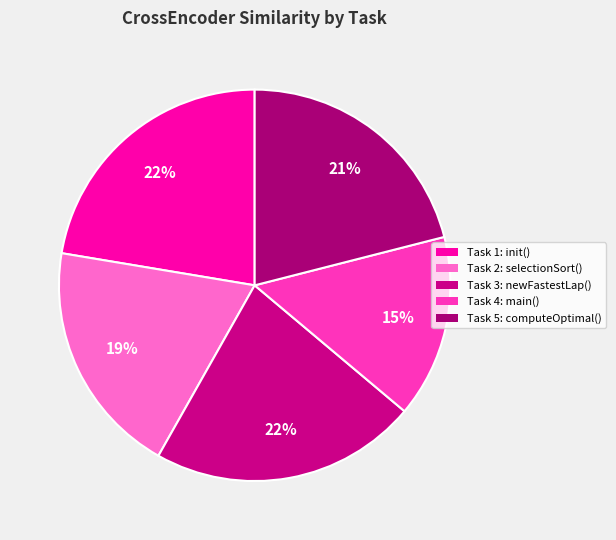

Which slice is the smallest?

Task 4: main()